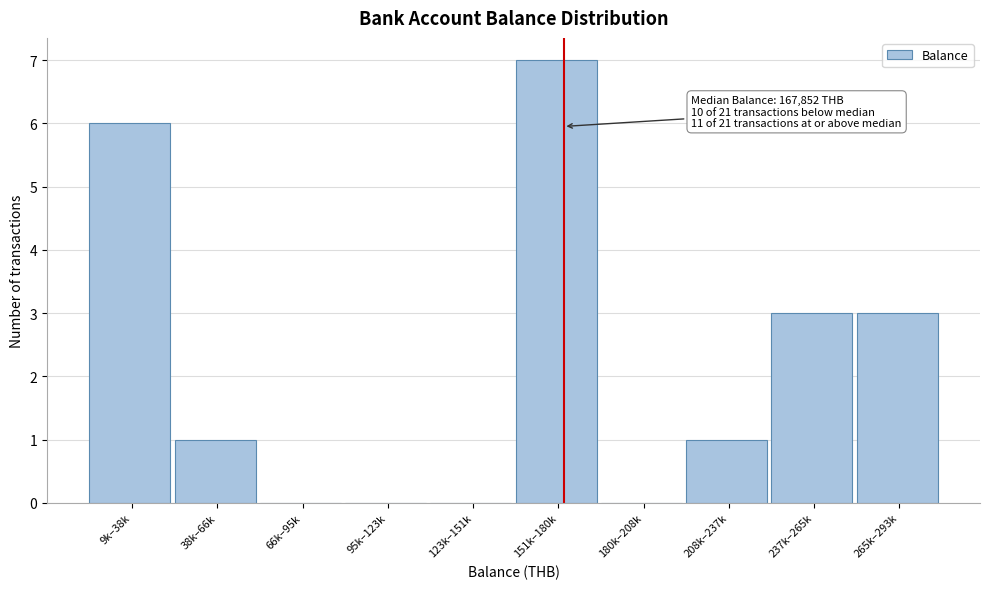

Reading left to right, transcribe all the data shown in this chart.

9k–38k=6	38k–66k=1	66k–95k=0	95k–123k=0	123k–151k=0	151k–180k=7	180k–208k=0	208k–237k=1	237k–265k=3	265k–293k=3